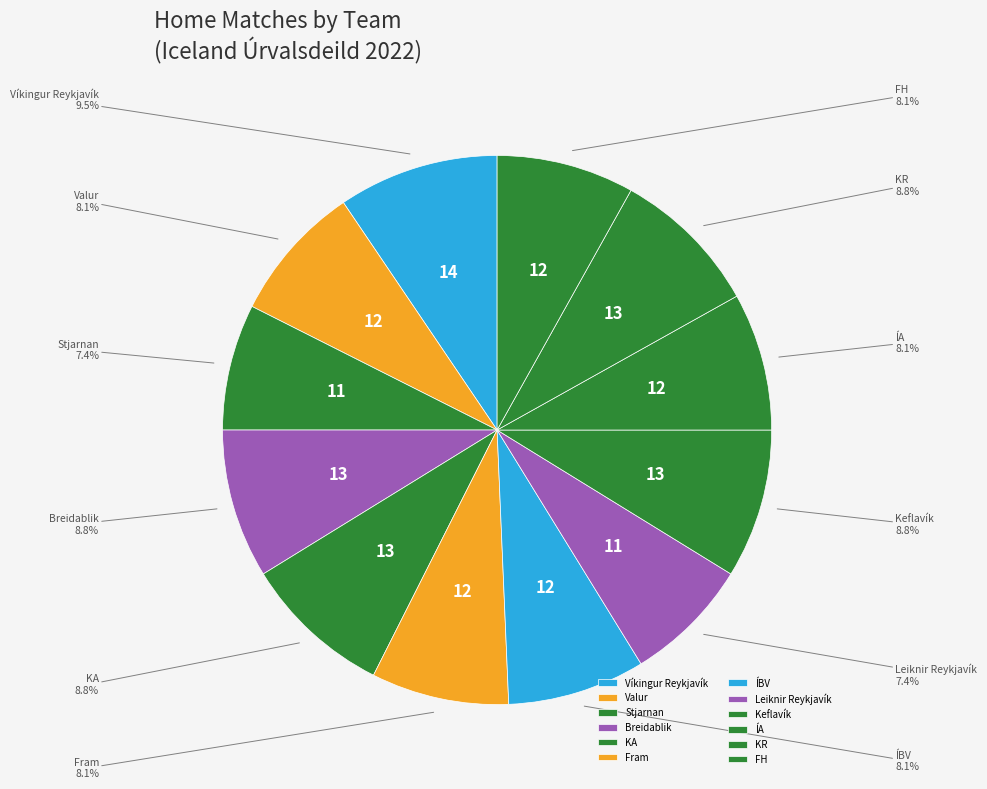

How much of the chart is everything except Breidablik?

91.2%